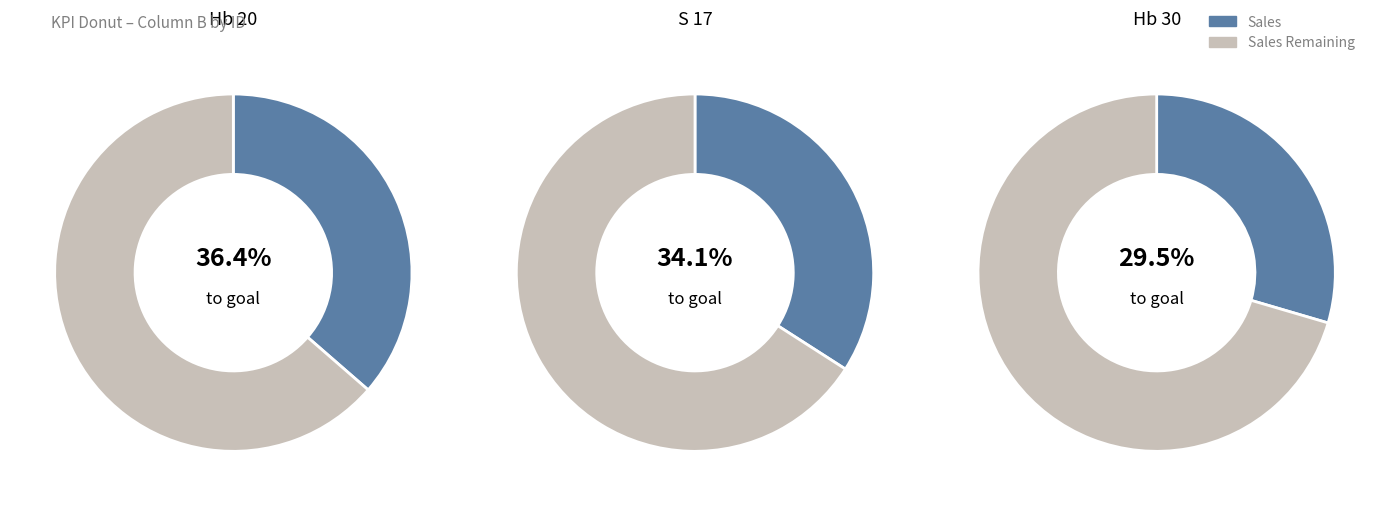

The KS 76 slice represents 1% of the pie. True or false?

False